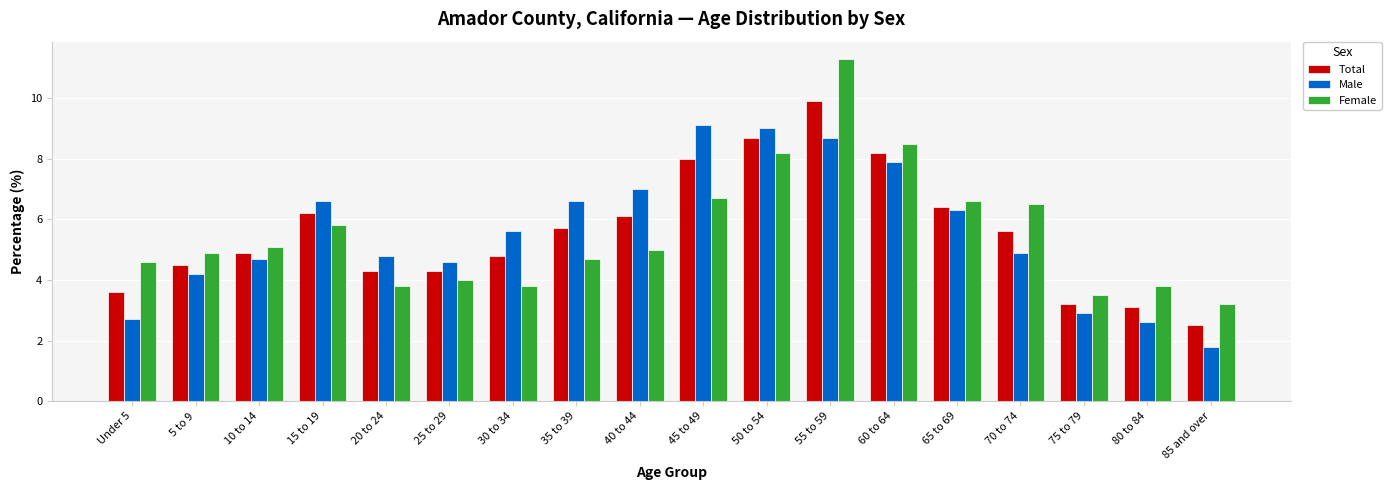

What is the label of the 9th bar from the left?

40 to 44